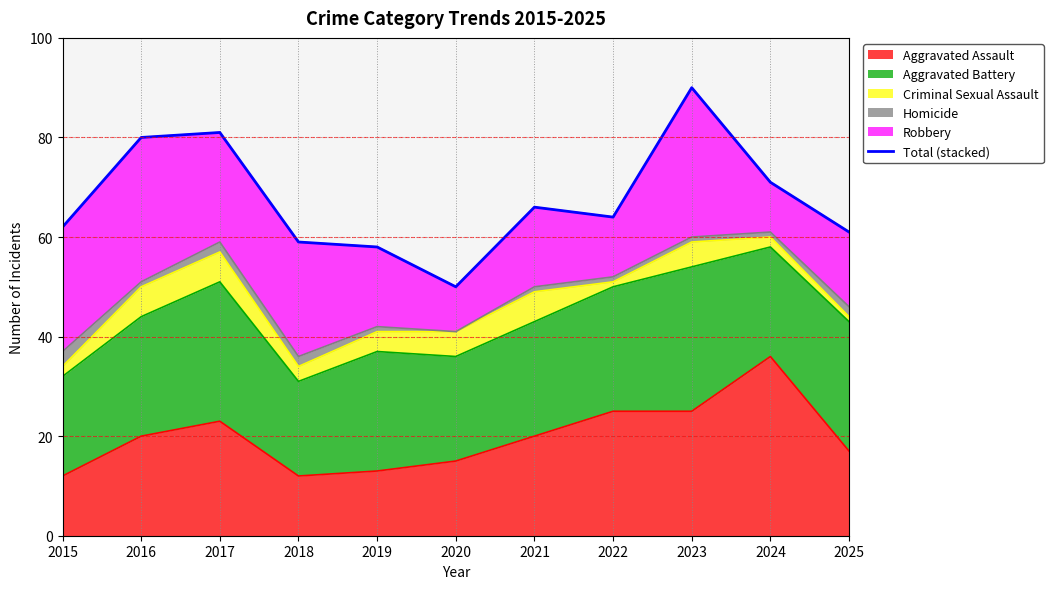

Where does the data first go above 64?

2016